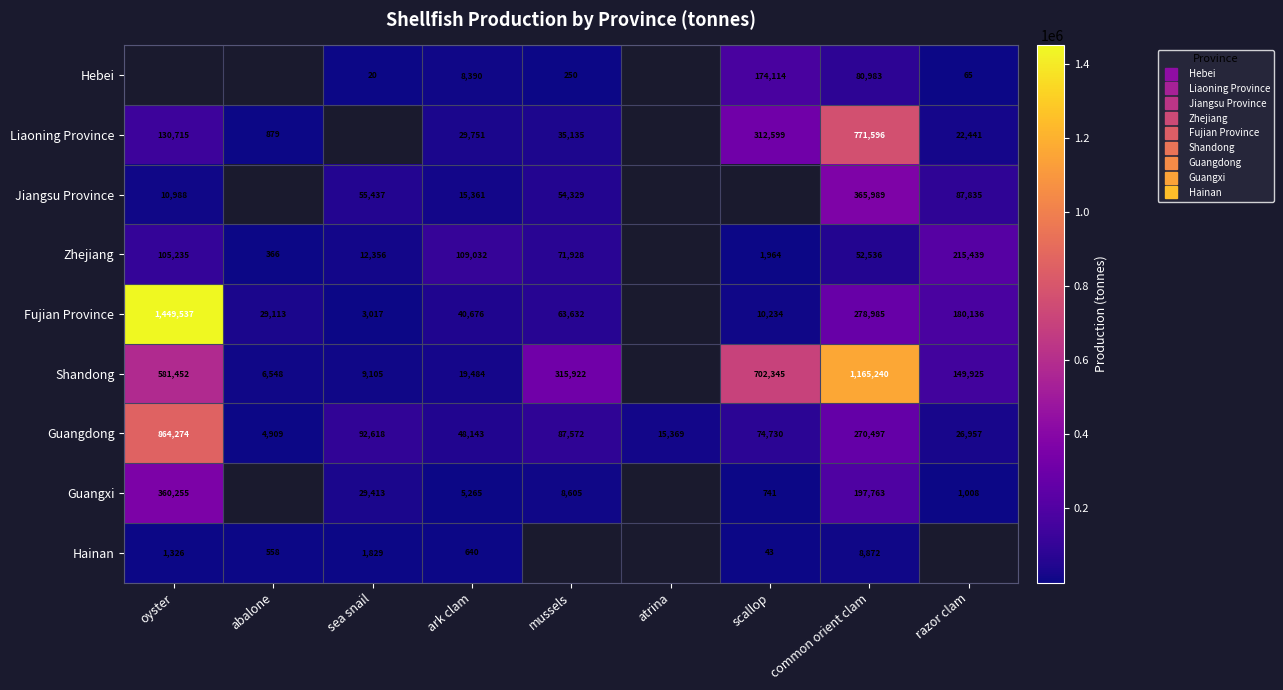

Is the value of Hebei at atrina greater than the value of Zhejiang at atrina?

No